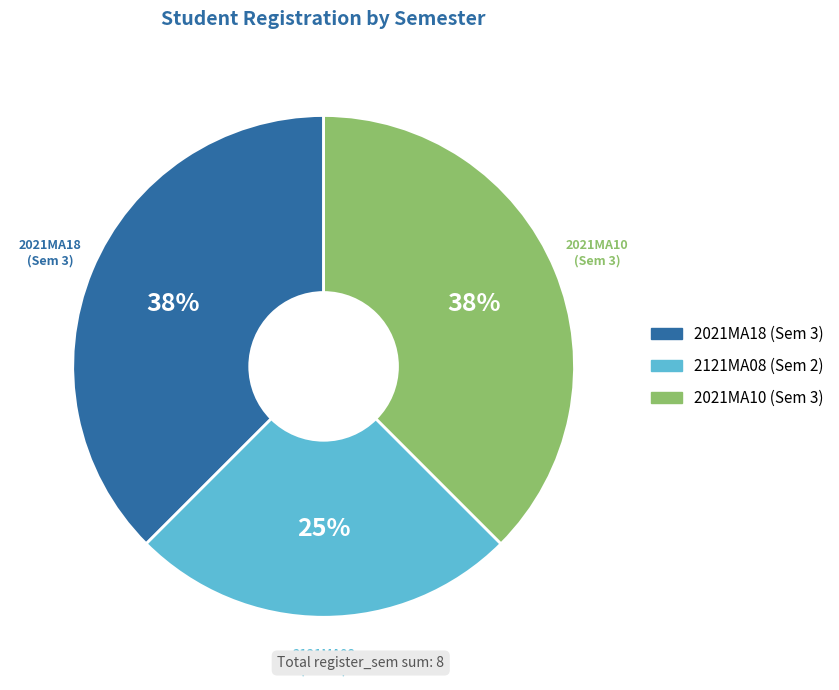

Which has a higher value, 2121MA08 or 2021MA18?

2021MA18